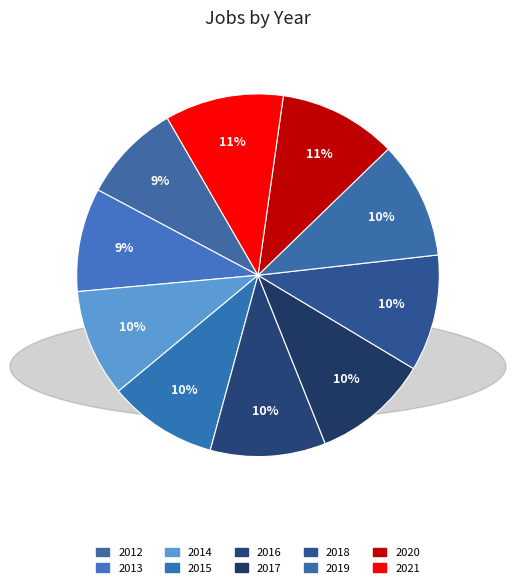

How many slices are in this pie chart?

10